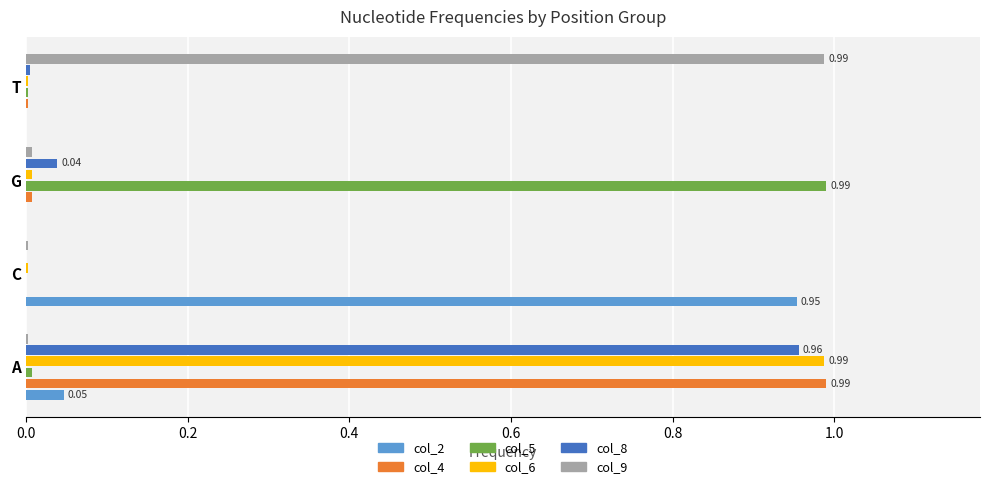

Is the value of col_4 at T greater than the value of col_2 at C?

No